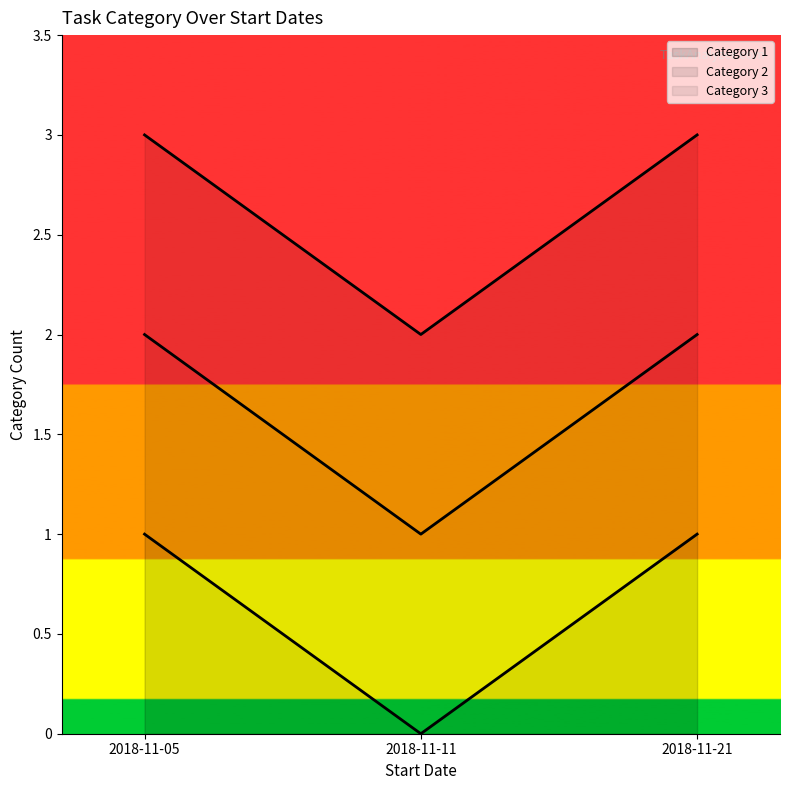

Is it true that Category 1 equals 0 at 2018-11-11?

True